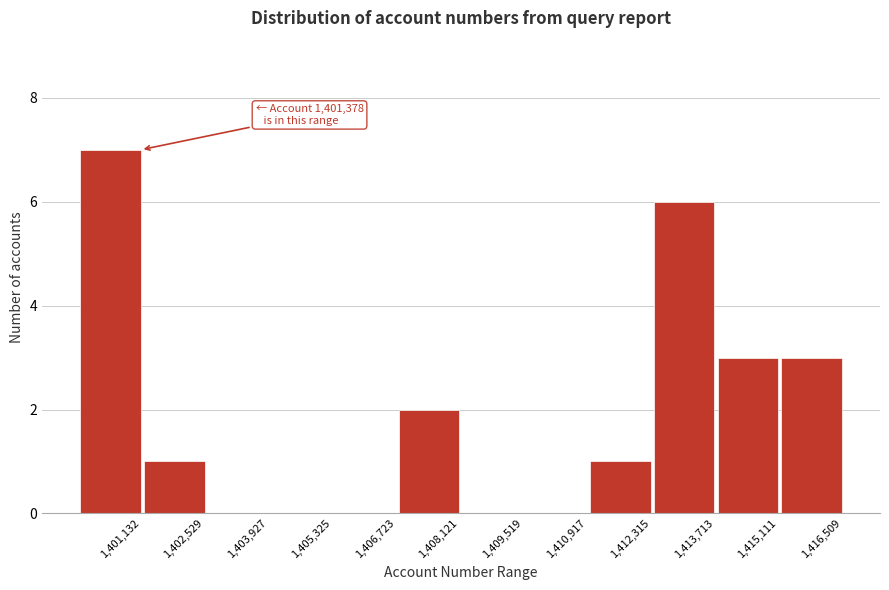

Reading left to right, what are all the values shown in this chart?

1,401,132=7	1,402,529=1	1,403,927=0	1,405,325=0	1,406,723=0	1,408,121=2	1,409,519=0	1,410,917=0	1,412,315=1	1,413,713=6	1,415,111=3	1,416,509=3